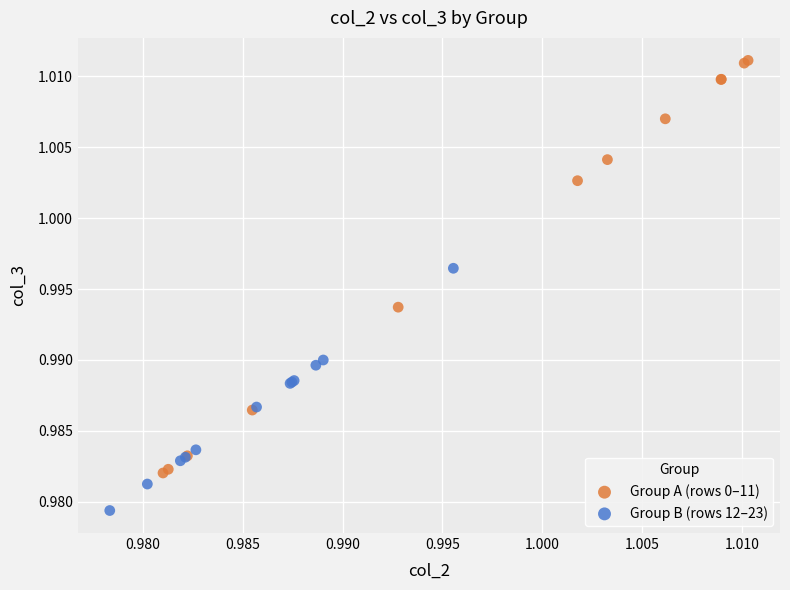

Which series has the largest Y range (max minus min)?

Group A (rows 0–11)